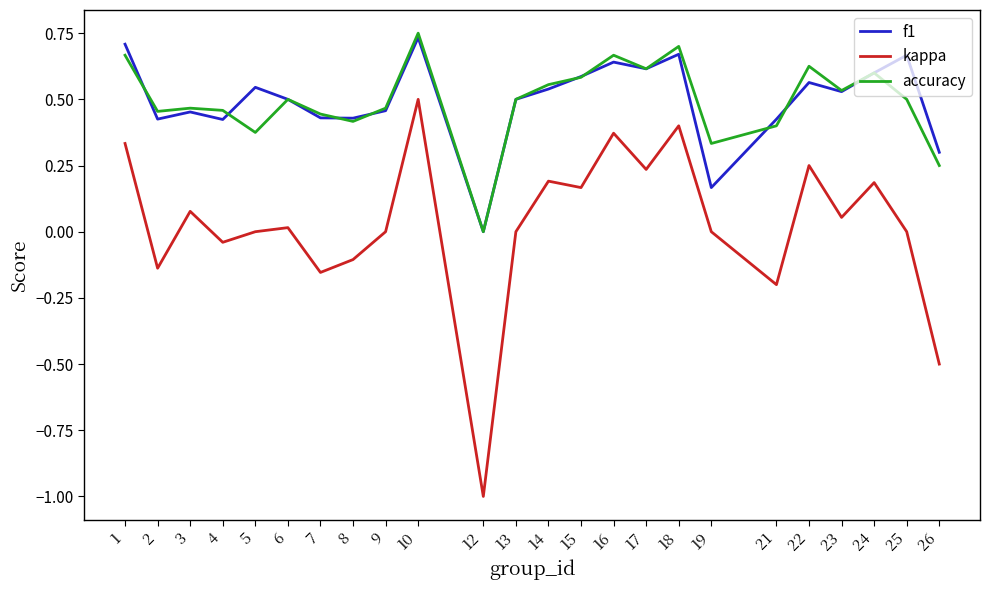

At which category is the sum across all series the highest?

10